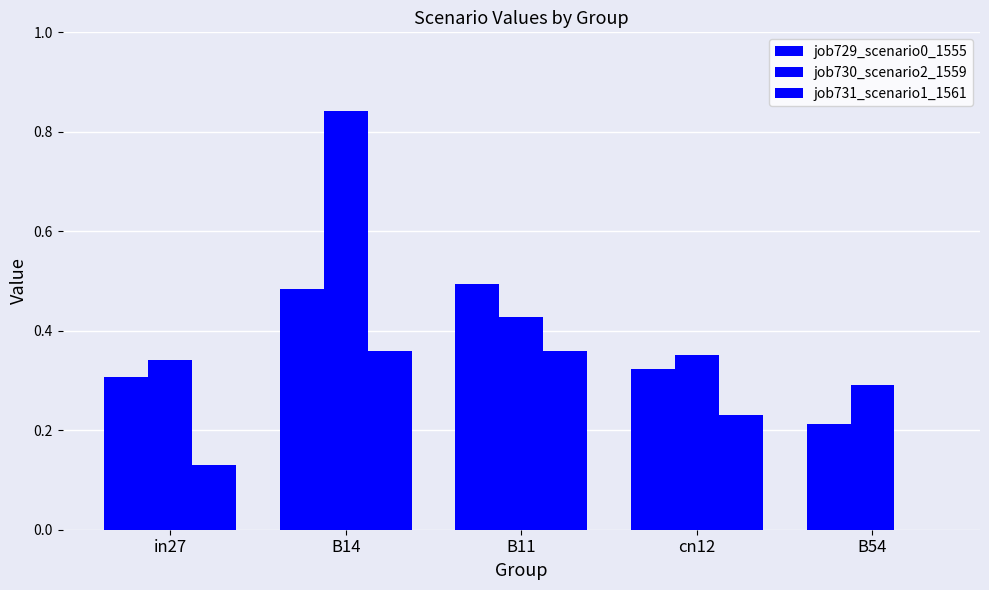

Which series has the largest range (max minus min)?

job730_scenario2_1559